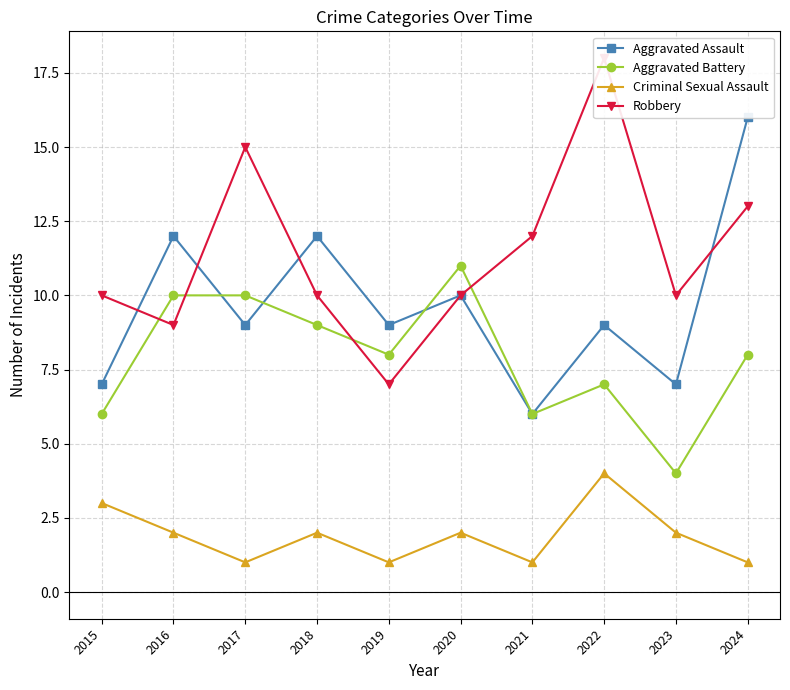

Does the chart display data point markers on the line(s)?

Yes